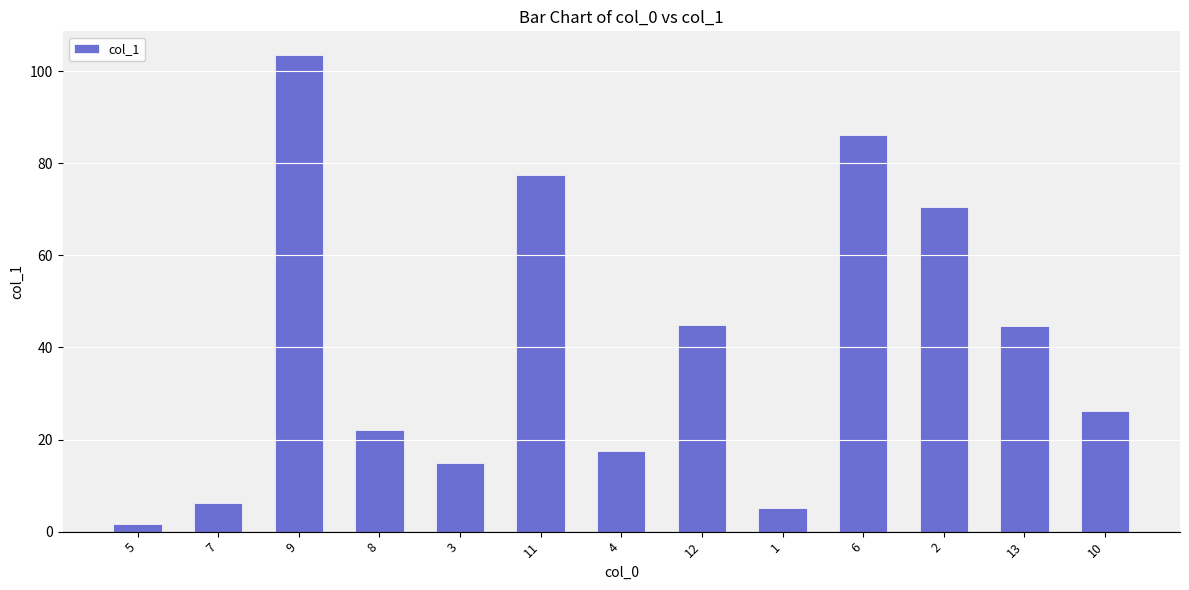

What is the value of the 2nd bar from the left?

6.3